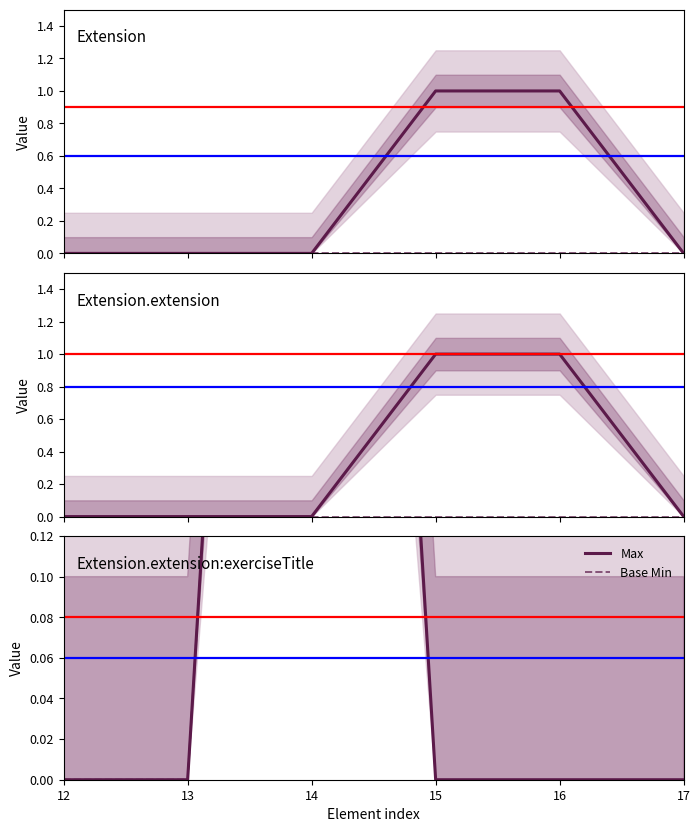

How many lines are shown in the chart?

2